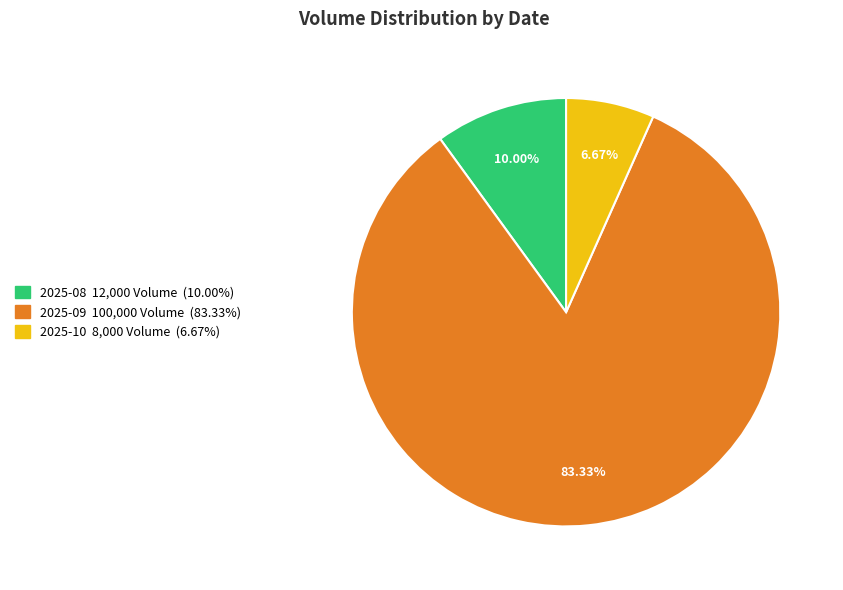

How many slices are in this pie chart?

3